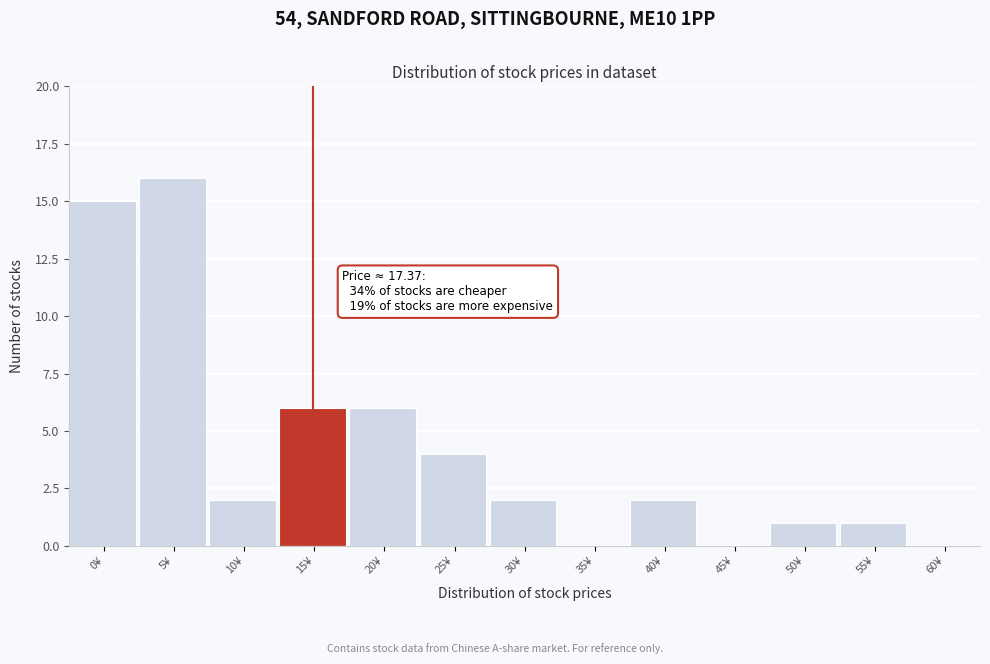

Reading left to right, list all the values displayed in this chart.

0¥=15	5¥=16	10¥=2	15¥=6	20¥=6	25¥=4	30¥=2	35¥=0	40¥=2	45¥=0	50¥=1	55¥=1	60¥=0